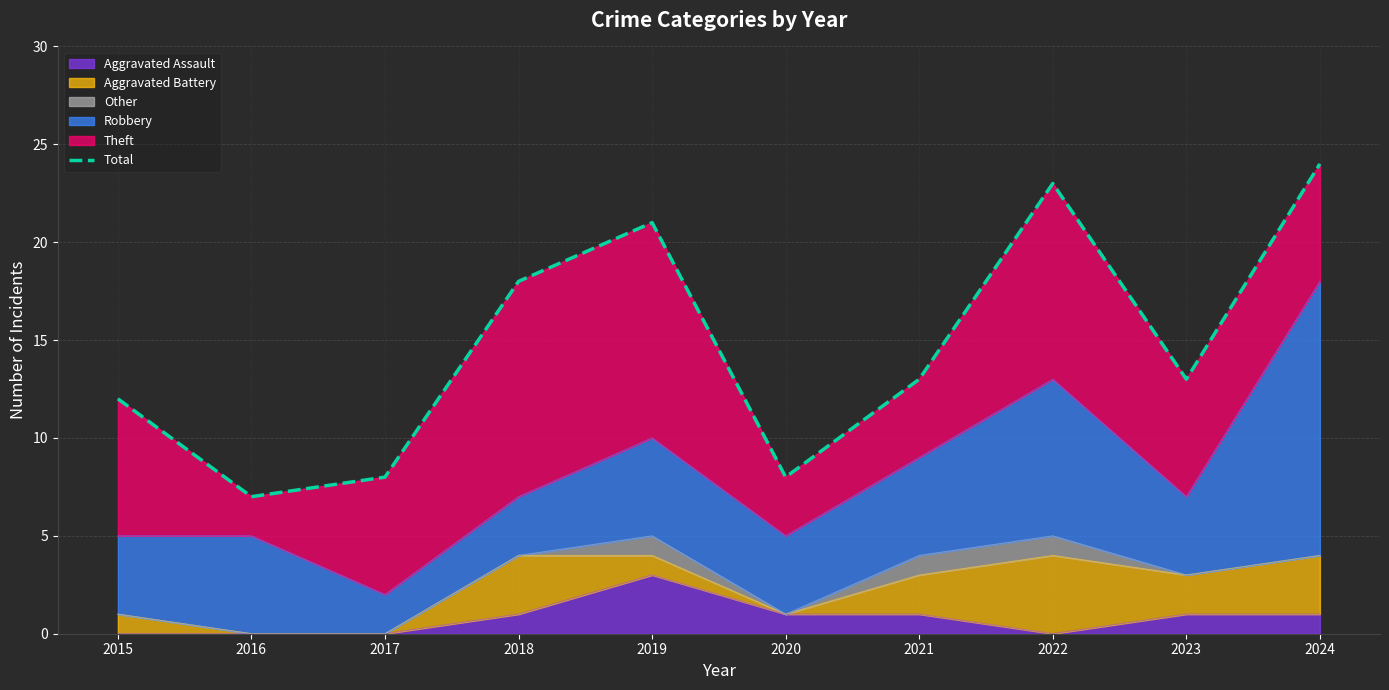

What is the difference between the second highest and minimum values?

16